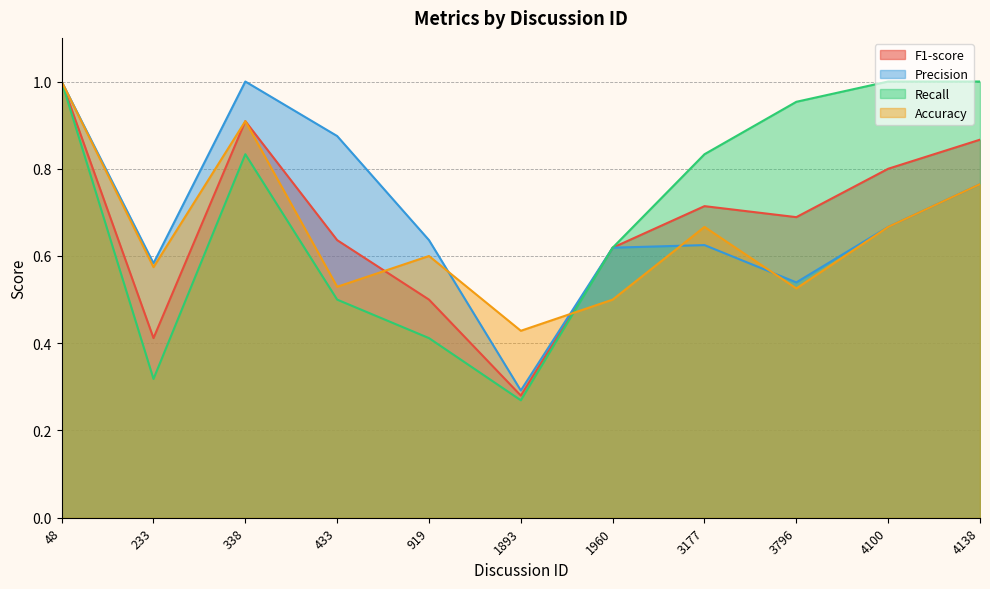

Is it true that Recall equals 0.3 at 233?

True